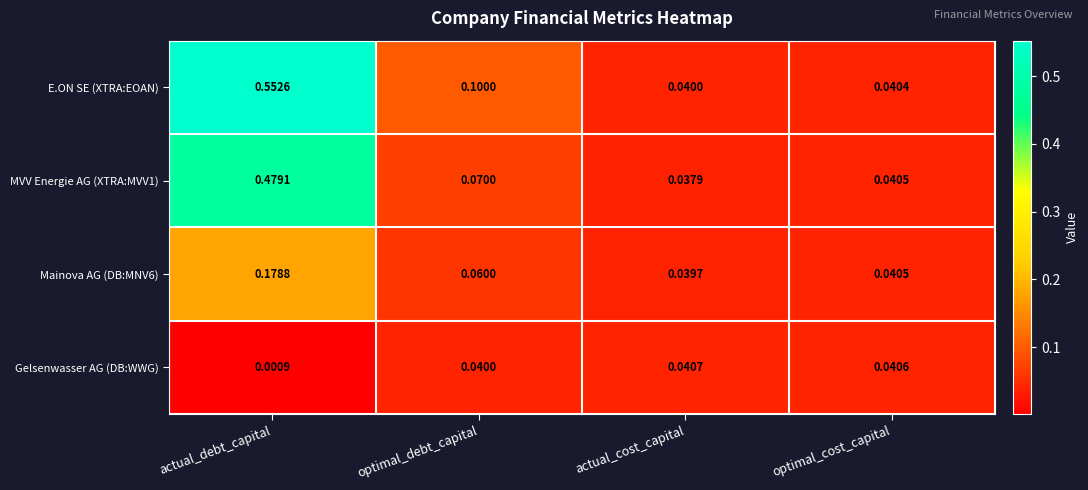

Which series changed the most between actual_debt_capital and actual_cost_capital?

E.ON SE (XTRA:EOAN)